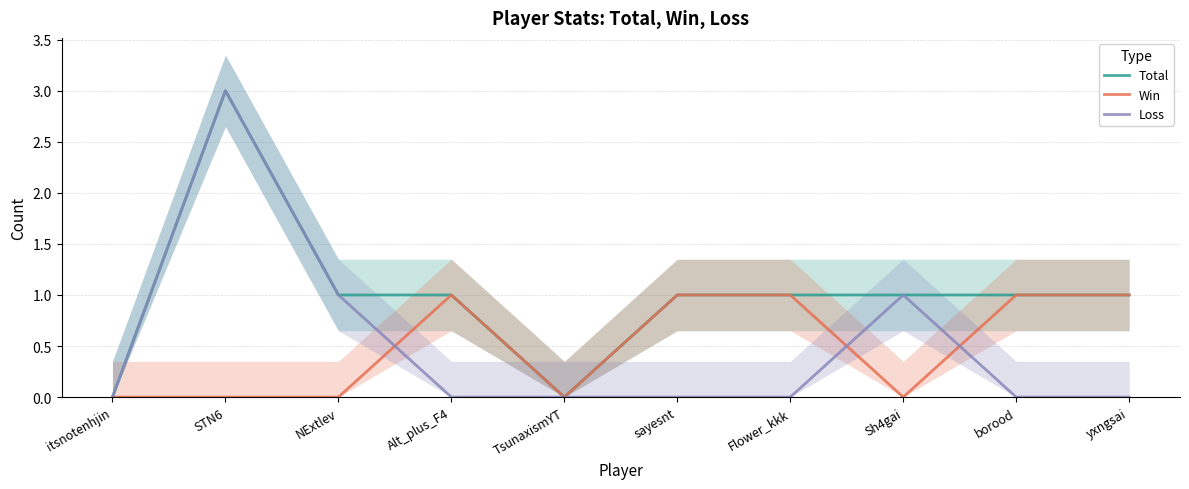

Reading right to left, extract all data points from this chart.

Total: yxngsai=1	borood=1	Sh4gai=1	Flower_kkk=1	sayesnt=1	TsunaxismYT=0	Alt_plus_F4=1	NExtlev=1	STN6=3	itsnotenhjin=0
Win: yxngsai=1	borood=1	Sh4gai=0	Flower_kkk=1	sayesnt=1	TsunaxismYT=0	Alt_plus_F4=1	NExtlev=0	STN6=0	itsnotenhjin=0
Loss: yxngsai=0	borood=0	Sh4gai=1	Flower_kkk=0	sayesnt=0	TsunaxismYT=0	Alt_plus_F4=0	NExtlev=1	STN6=3	itsnotenhjin=0